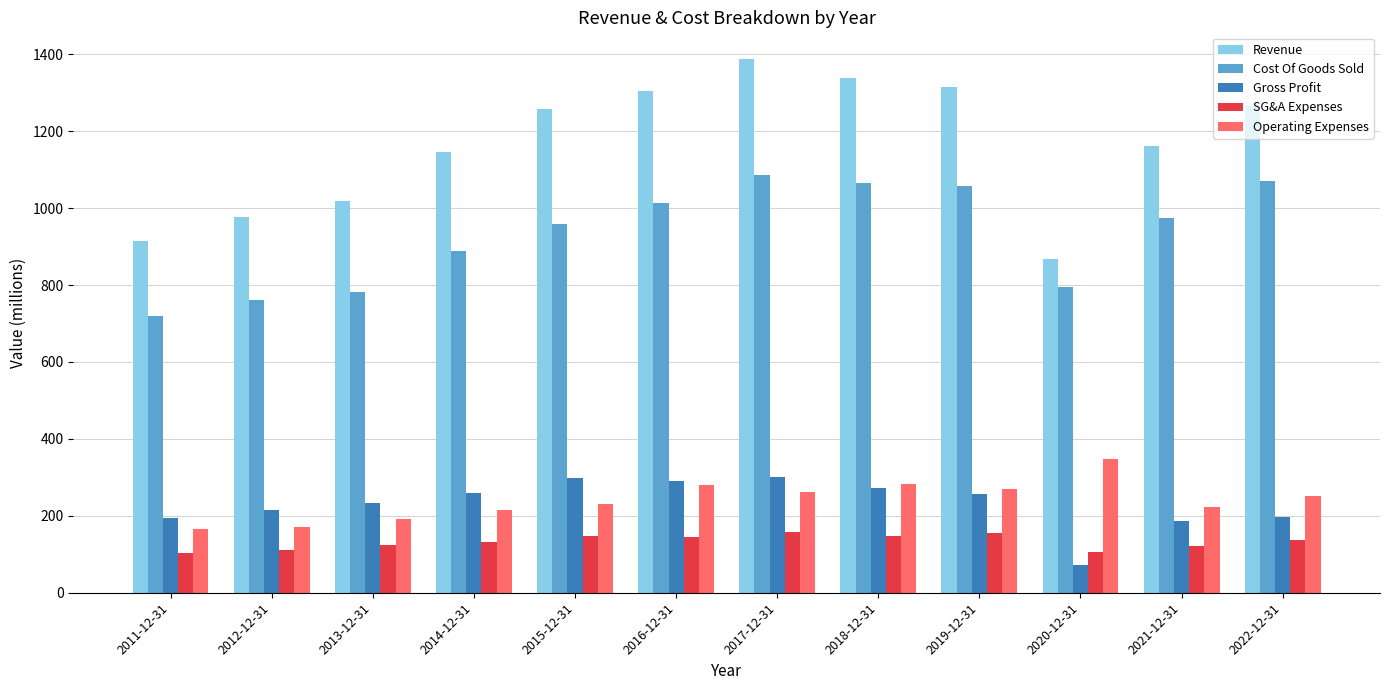

What is the spread (max minus min) of values at 2012-12-31?

866.3